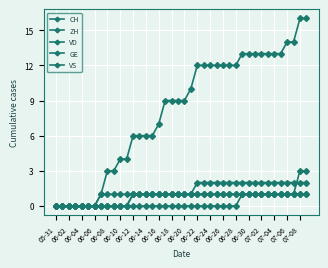

List the series in order of their peak value, lowest first.

GE, VS, VD, ZH, CH